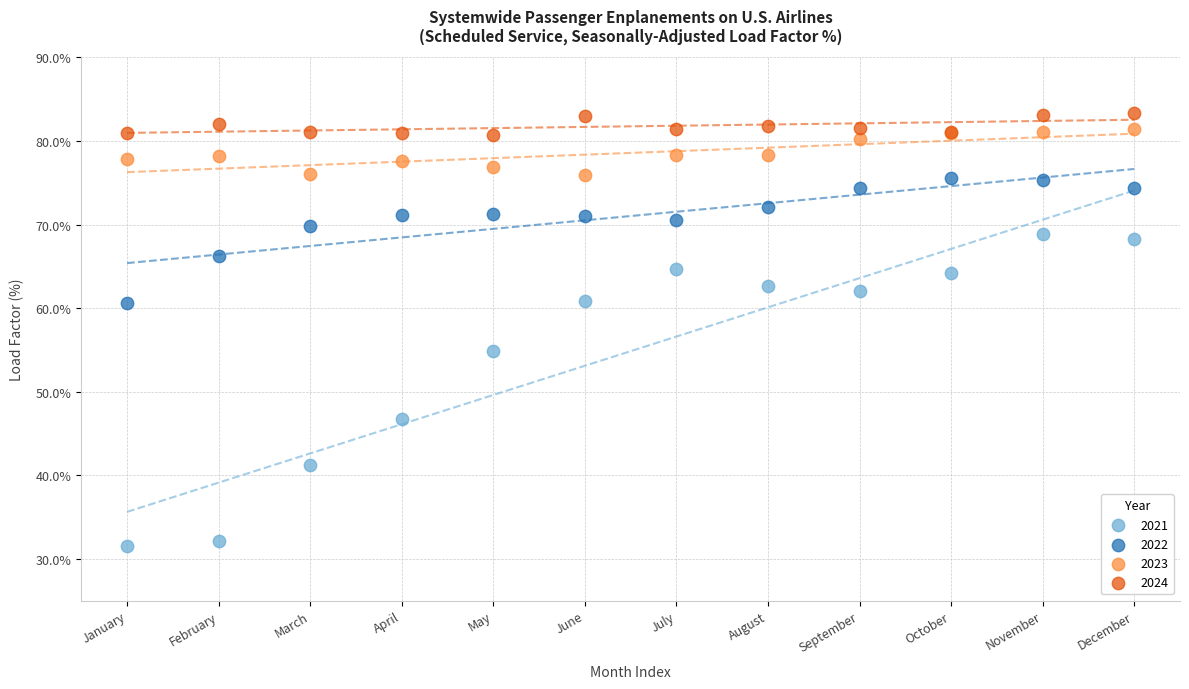

Across all series, what Y value is closest to 57?

54.9